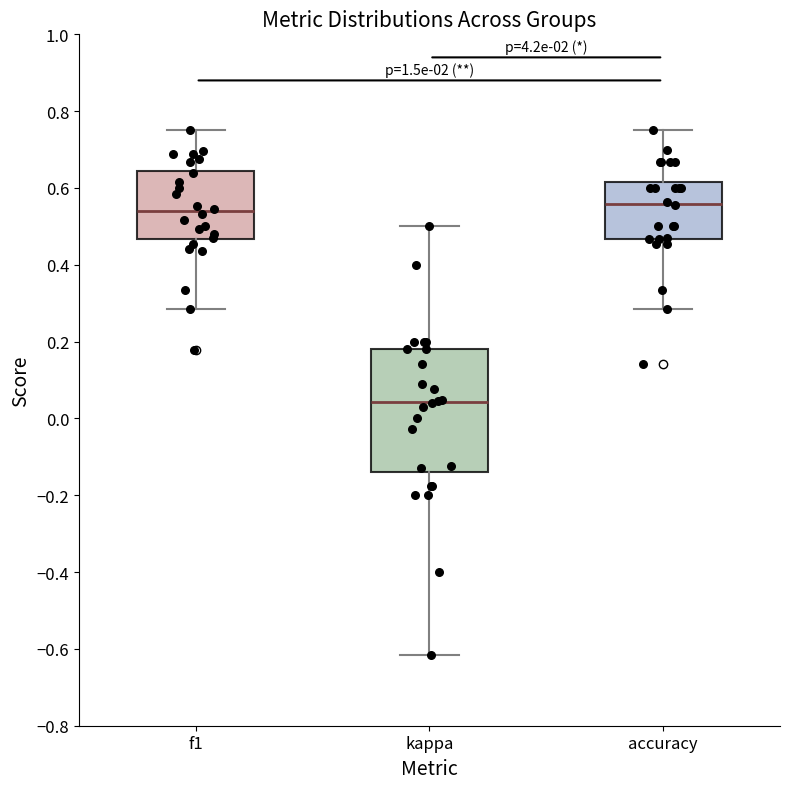

Reading left to right, read every box against the y-axis: the position of its median line, the range the box covers, and the ends of its whiskers. The values are not printed on the chart, so give them approximately, as read against the axis.

f1: median 0.54, box 0.46 to 0.64, whiskers 0.28 to 0.76
kappa: median 0.04, box -0.14 to 0.18, whiskers -0.62 to 0.50
accuracy: median 0.56, box 0.46 to 0.62, whiskers 0.28 to 0.76